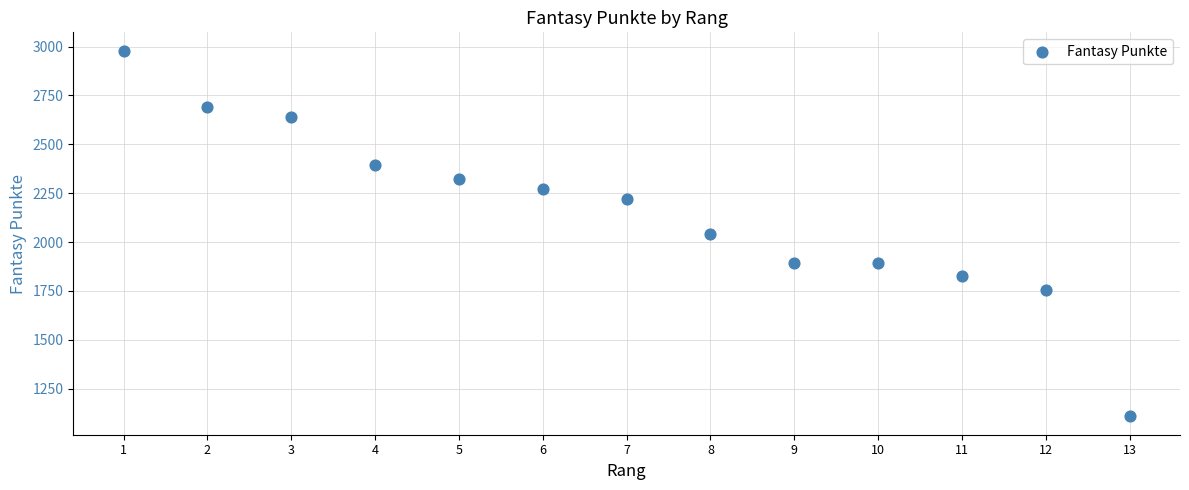

What is the range of Y values (max minus min)?

1871